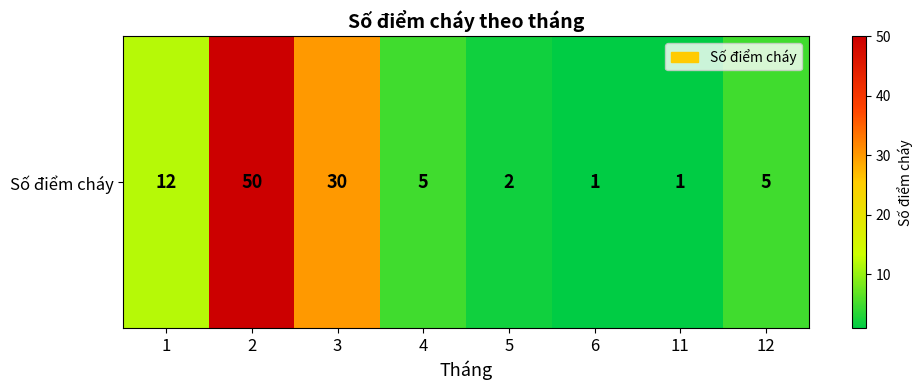

Read the value at 12.

5